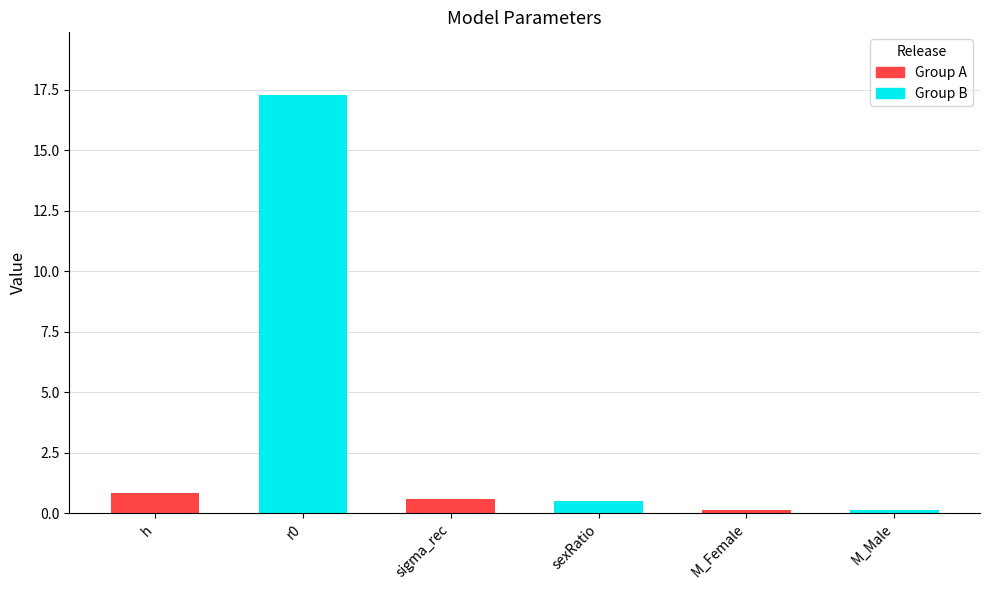

What position from the left is M_Male?

6